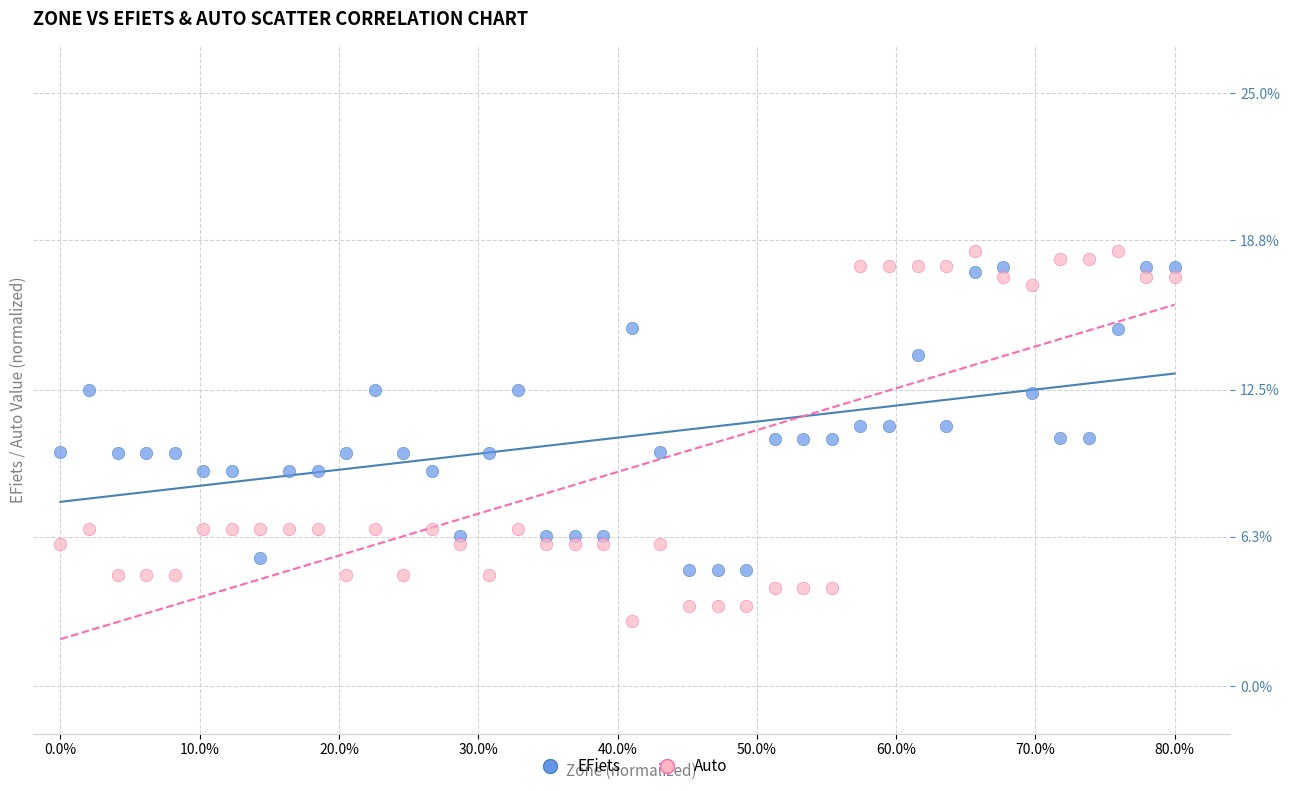

What are all the series names shown in the legend?

EFiets, Auto